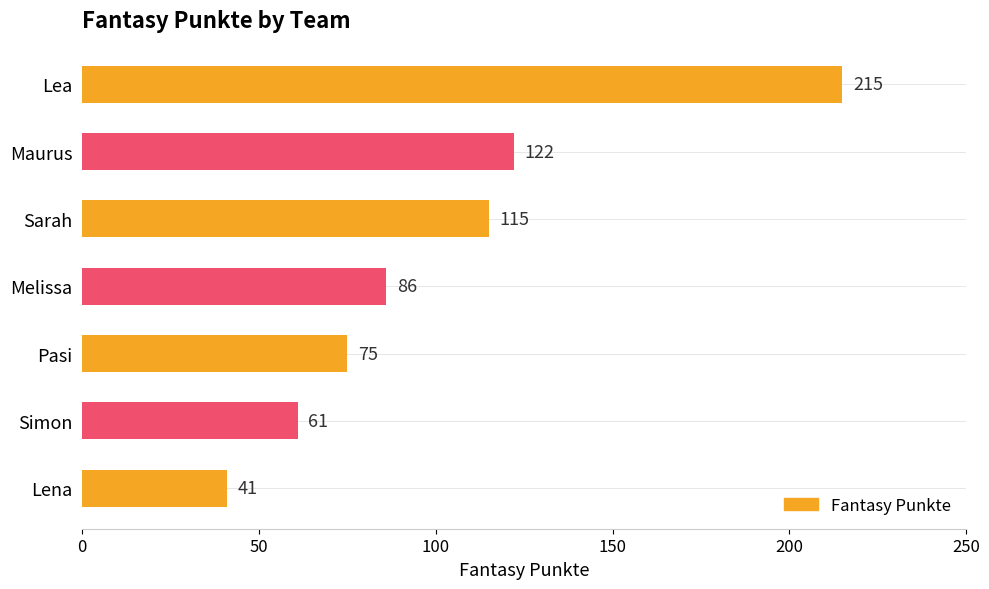

What is the value of the 3rd bar from the top?

115